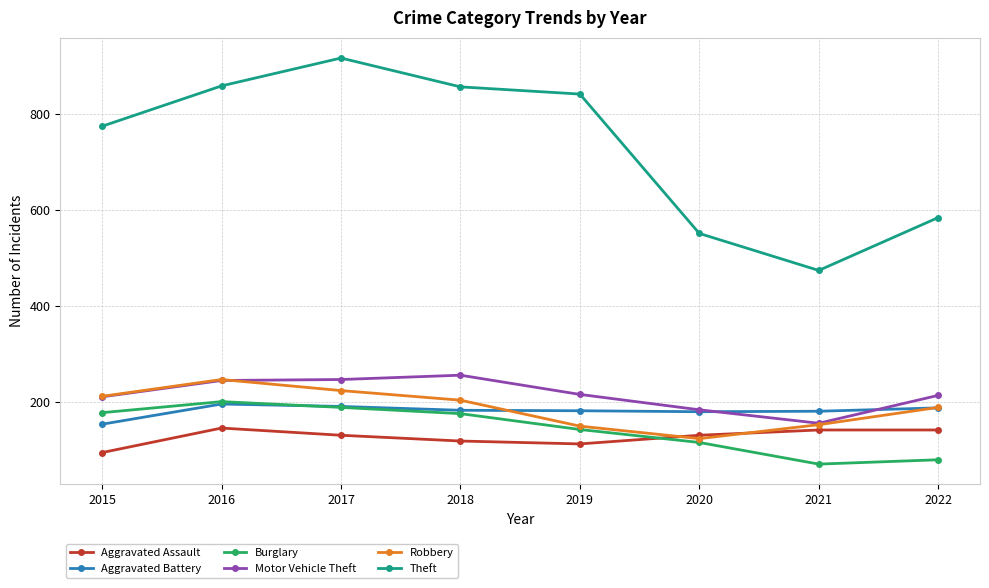

True or false: Aggravated Assault has a value of 113 at 2019.

True